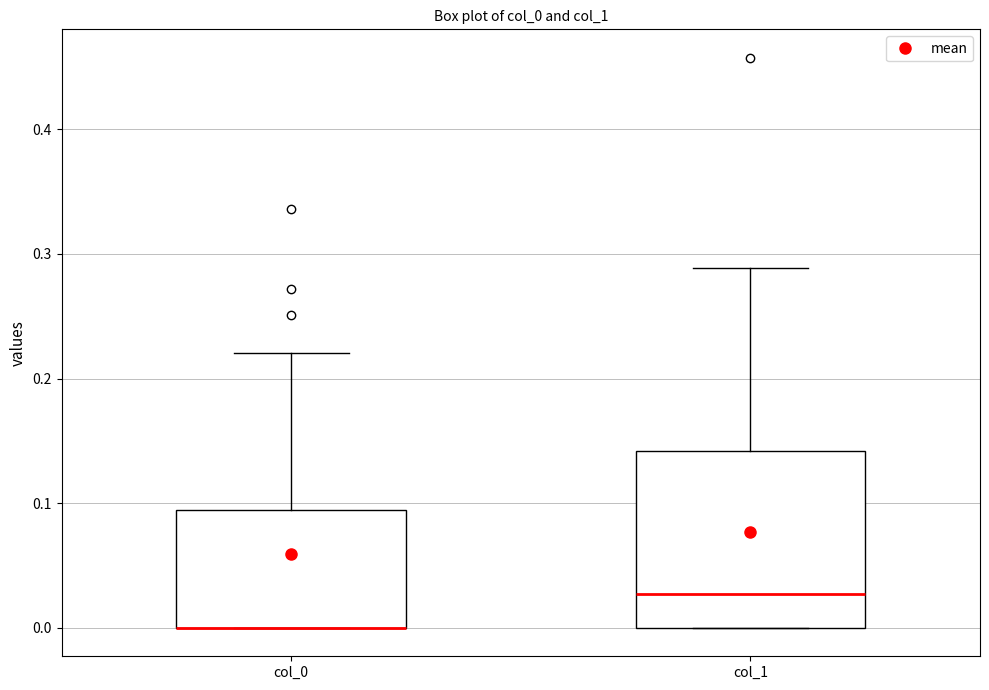

Reading left to right, read every box against the y-axis: the position of its median line, the range the box covers, and the ends of its whiskers. The values are not printed on the chart, so give them approximately, as read against the axis.

col_0: median 0.00 (drawn on the box's lower edge), box 0.00 to 0.09, whiskers 0.00 to 0.22
col_1: median 0.03, box 0.00 to 0.14, whiskers 0.00 to 0.29